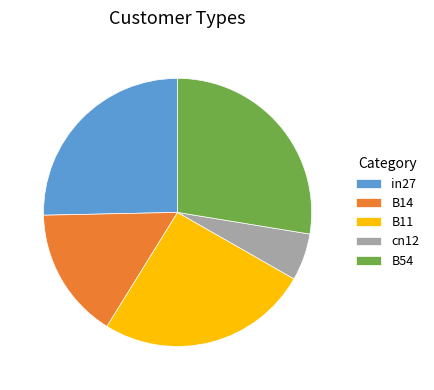

Combined, do in27 and B54 account for over 50%?

Yes